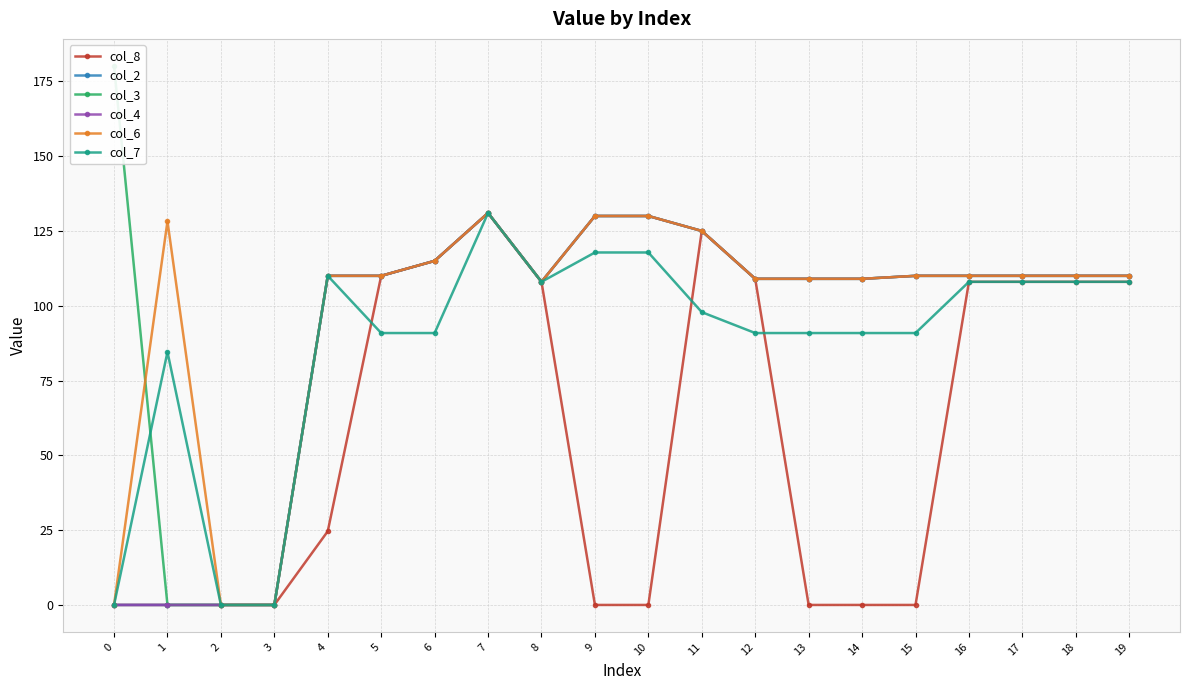

True or false: col_2 and col_7 intersect in this chart.

False